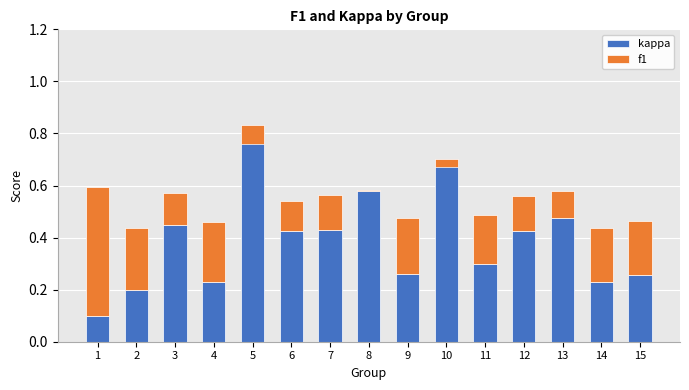

What are all the series names shown in the legend?

kappa, f1